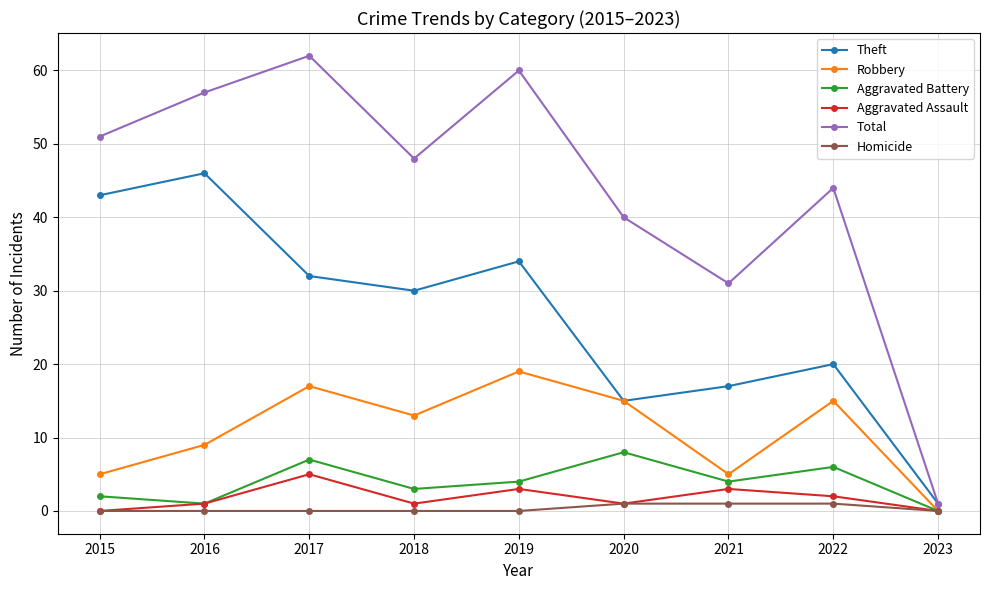

How many lines are shown in the chart?

6